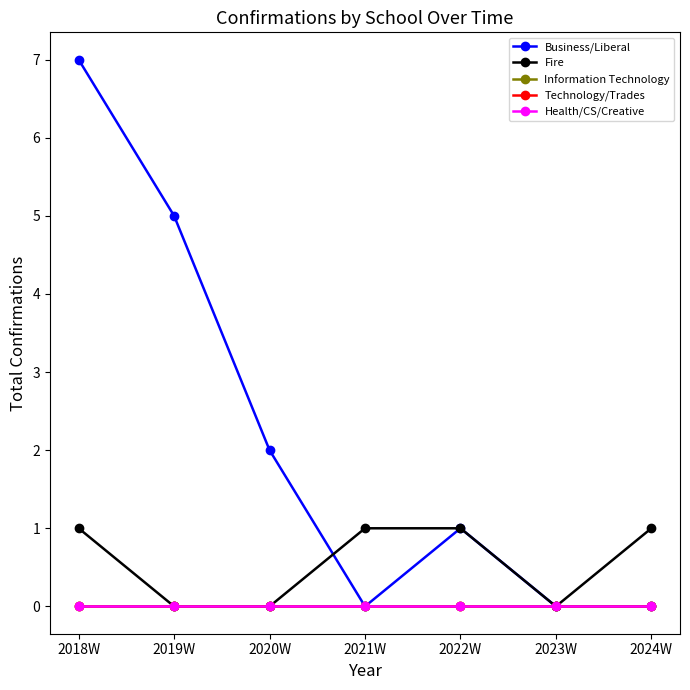

Does the chart have visible grid lines?

No